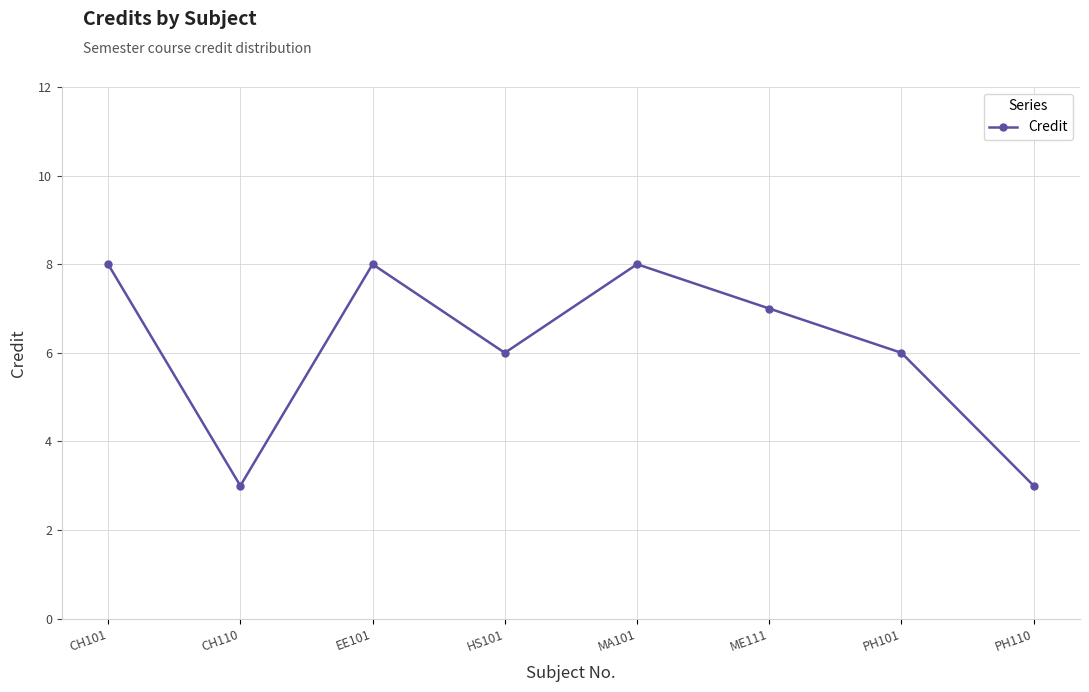

What is the label of the 3rd point from the right?

ME111